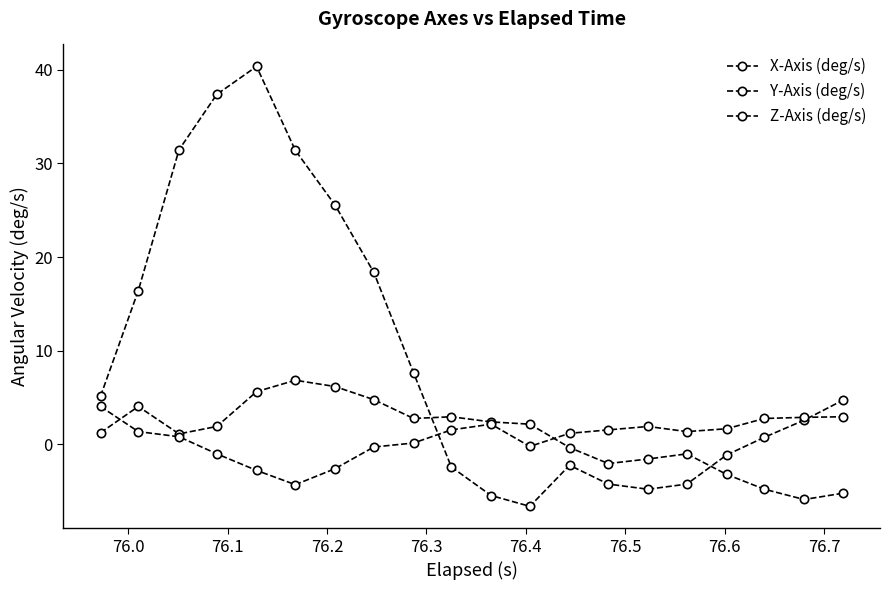

What is the lowest value of the X-Axis (deg/s) series?

-5.9